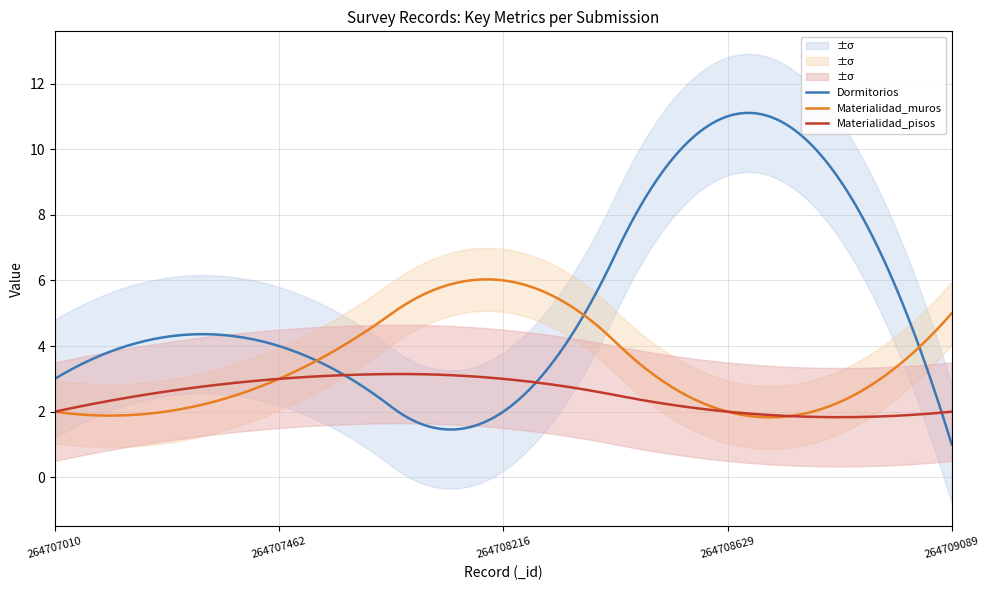

Between 1 and 4, which series saw the biggest shift?

Dormitorios